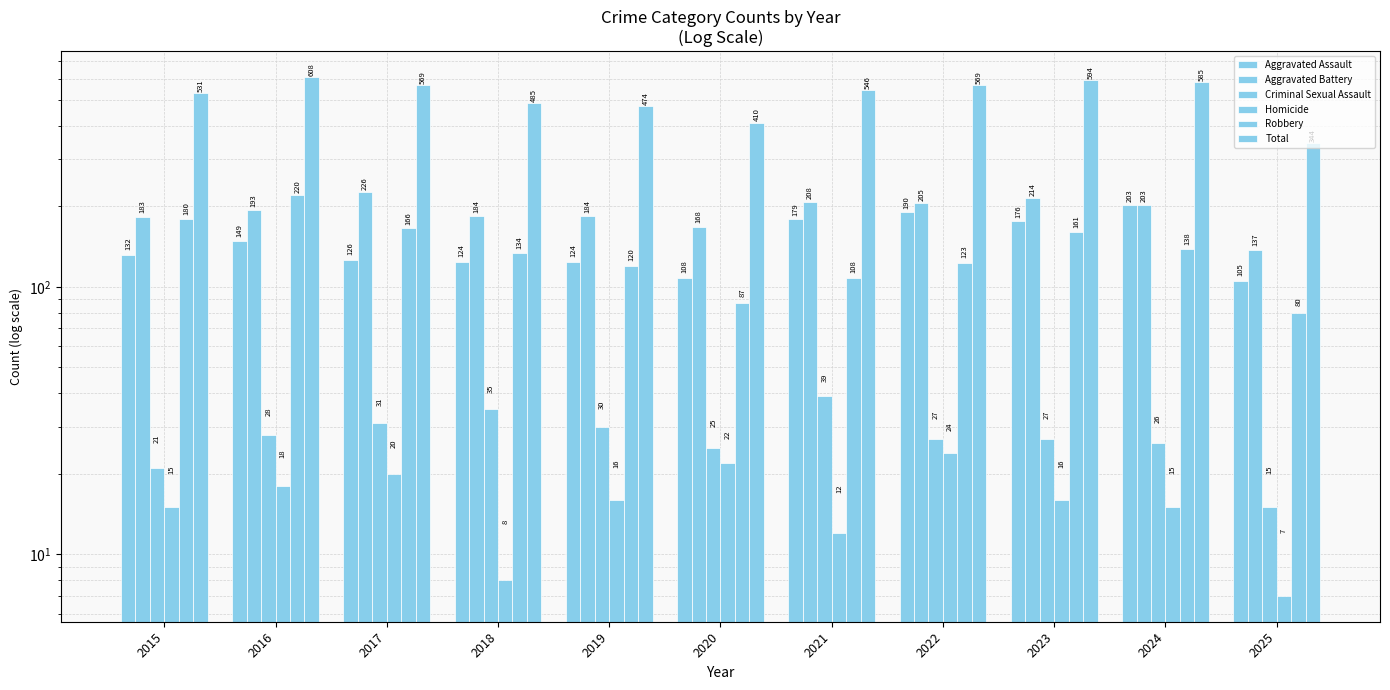

Which series has the largest range (max minus min)?

Total